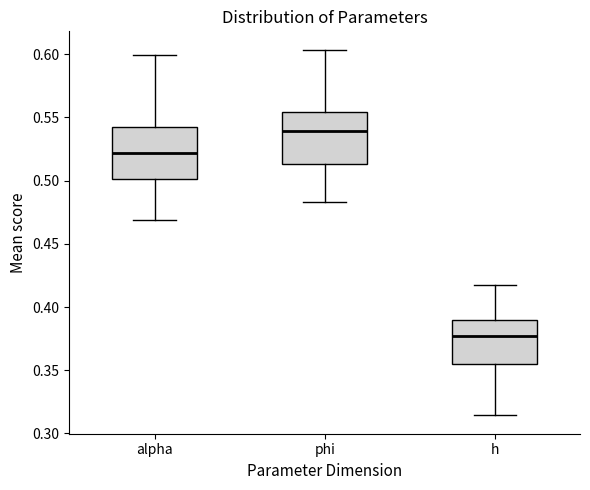

Reading left to right, read every box against the y-axis: the position of its median line, the range the box covers, and the ends of its whiskers. The values are not printed on the chart, so give them approximately, as read against the axis.

alpha: median 0.520, box 0.500 to 0.545, whiskers 0.470 to 0.600
phi: median 0.540, box 0.515 to 0.555, whiskers 0.485 to 0.605
h: median 0.375, box 0.355 to 0.390, whiskers 0.315 to 0.420